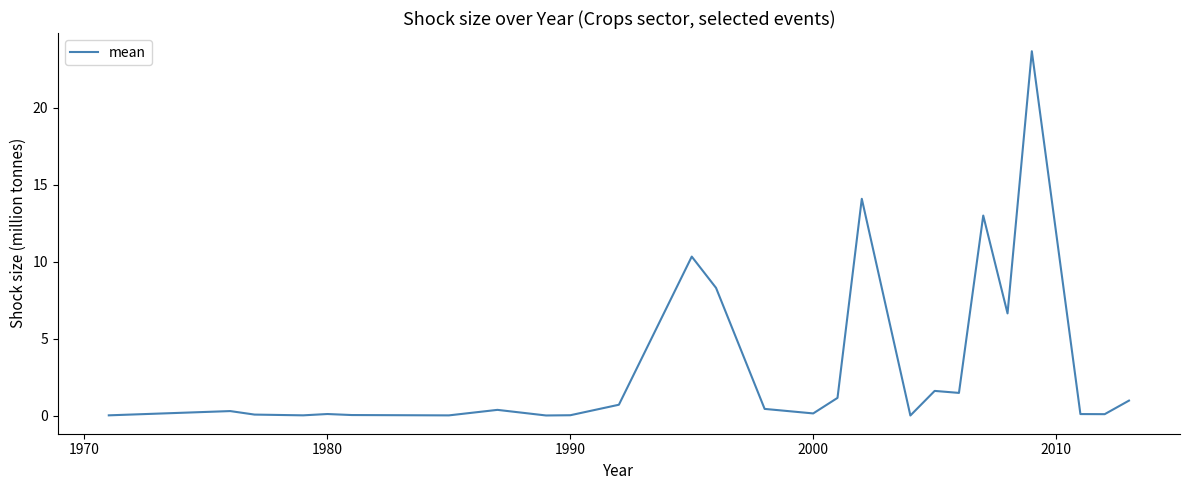

What is the greatest value displayed?

23.7